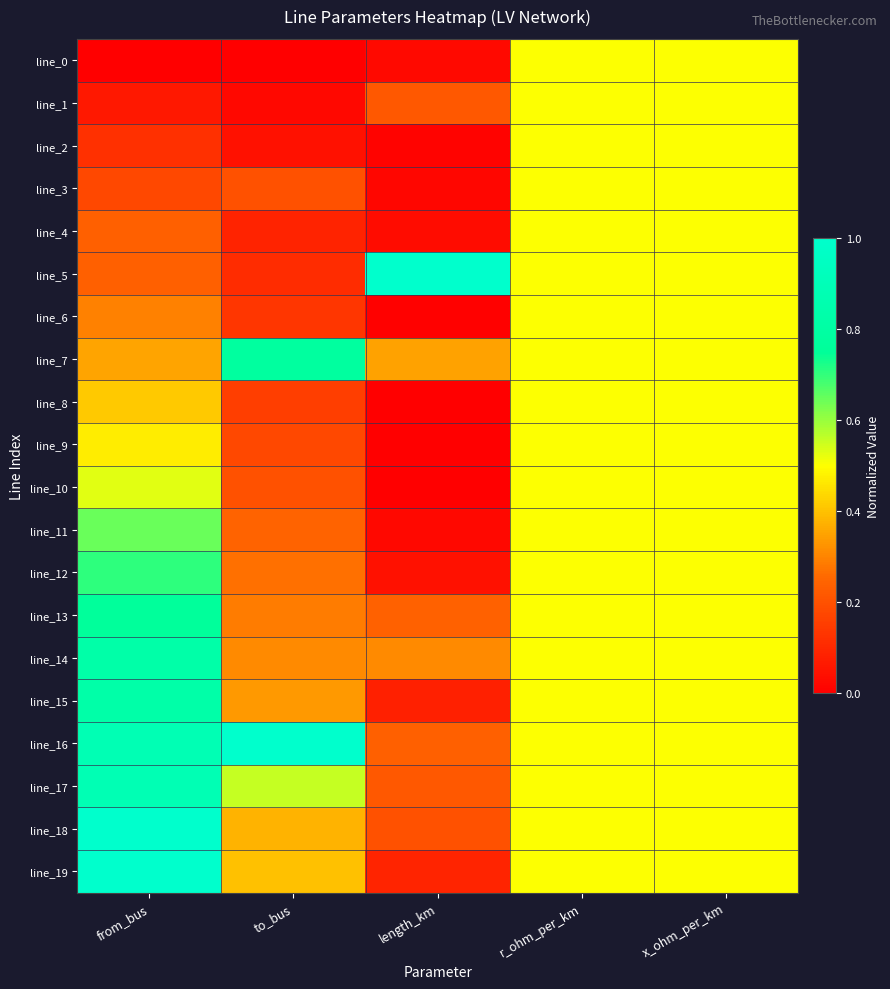

At which category is the sum across all series the highest?

from_bus